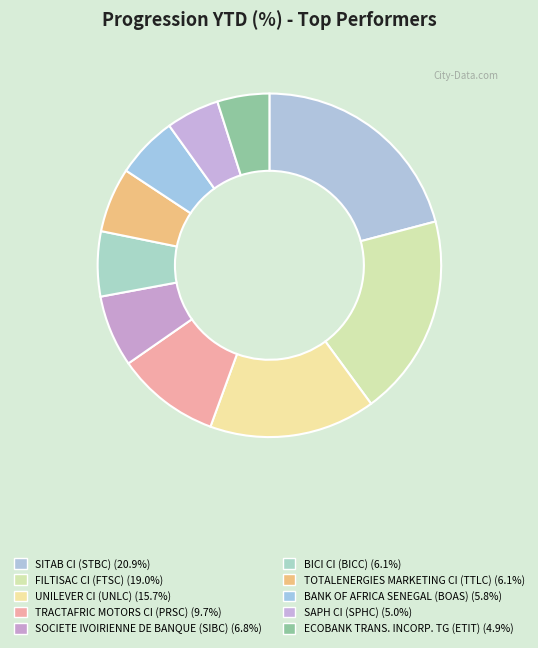

Rank the categories by value from highest to lowest.

SITAB CI (STBC), FILTISAC CI (FTSC), UNILEVER CI (UNLC), TRACTAFRIC MOTORS CI (PRSC), SOCIETE IVOIRIENNE DE BANQUE (SIBC), BICI CI (BICC), TOTALENERGIES MARKETING CI (TTLC), BANK OF AFRICA SENEGAL (BOAS), SAPH CI (SPHC), ECOBANK TRANS. INCORP. TG (ETIT)